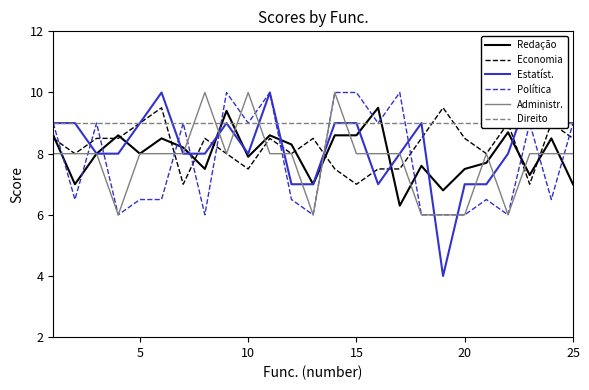

After their last crossing, which series has the higher values: Política or Redação?

Política